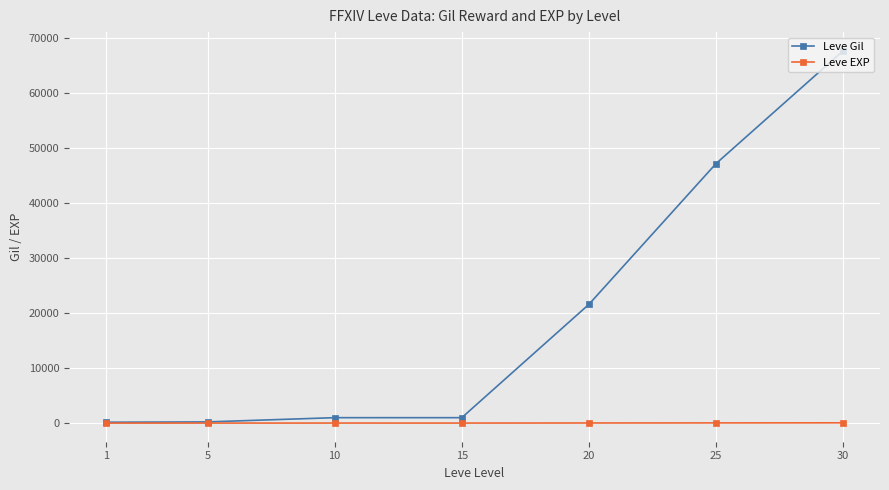

Which series changed the most between 5 and 25?

Leve Gil